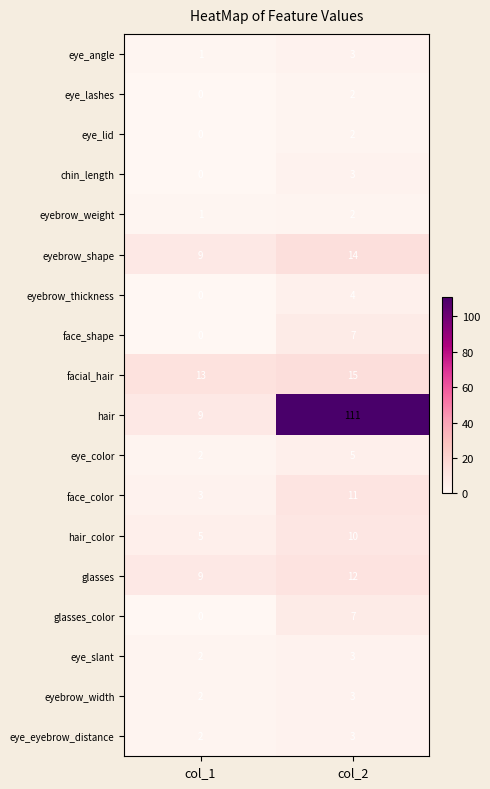

Is the value of eyebrow_shape at col_1 greater than the value of eyebrow_width at col_2?

Yes